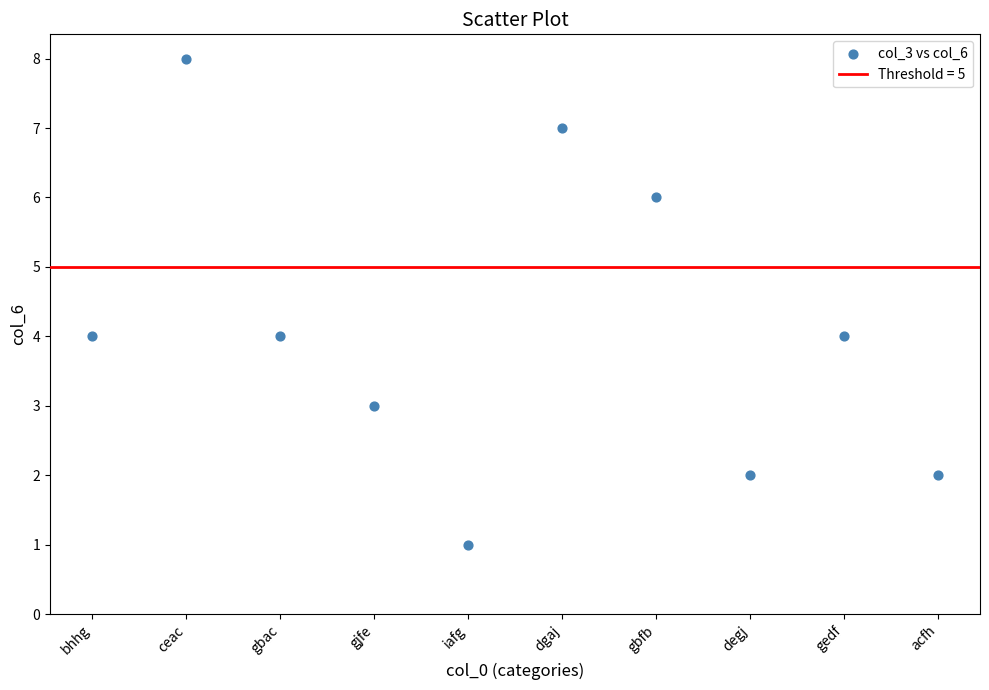

What is the average Y value?

4